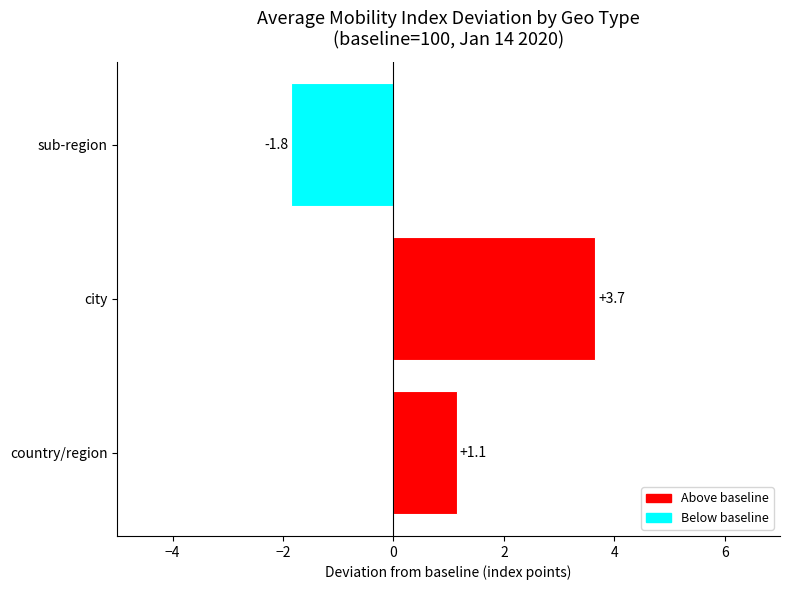

How many negative values are there?

1